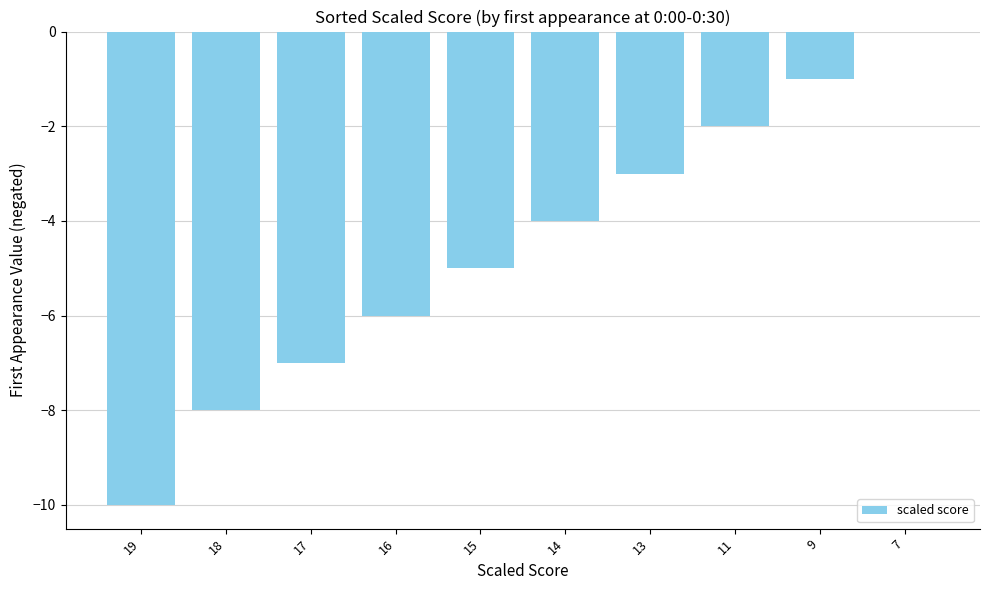

Which has a higher value, 16 or 9?

9